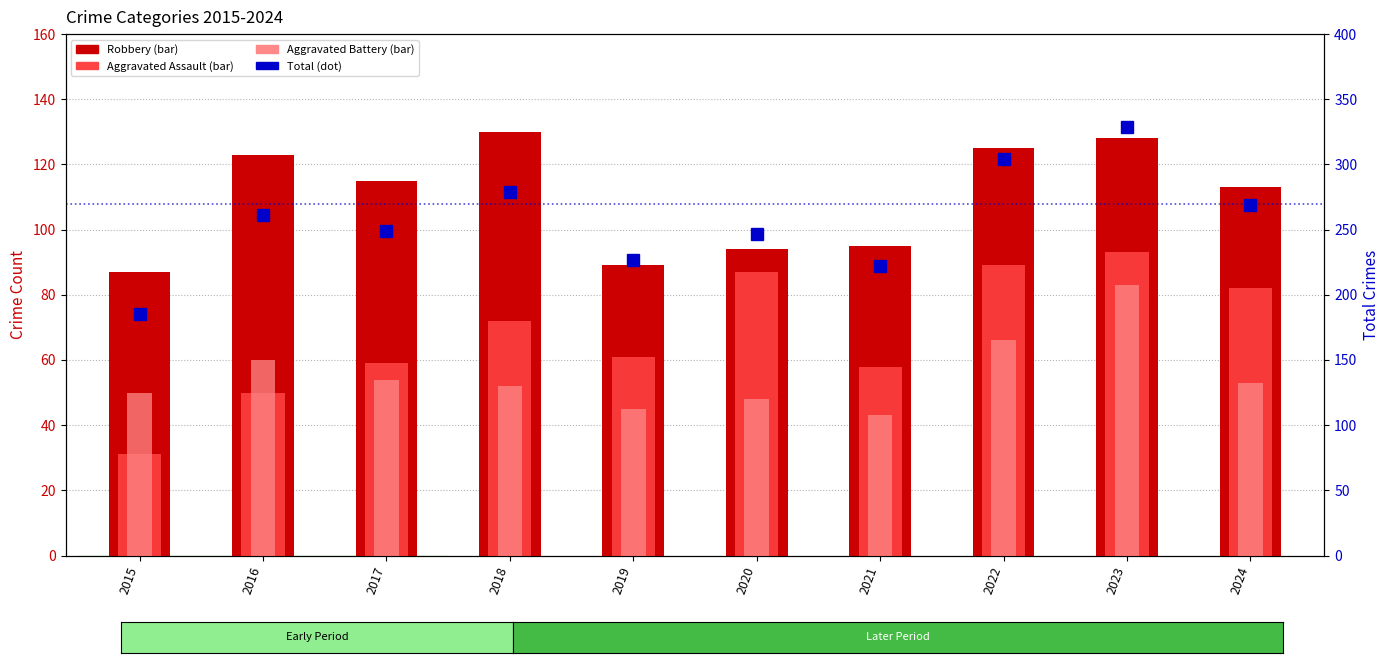

What is the greatest value displayed?

329